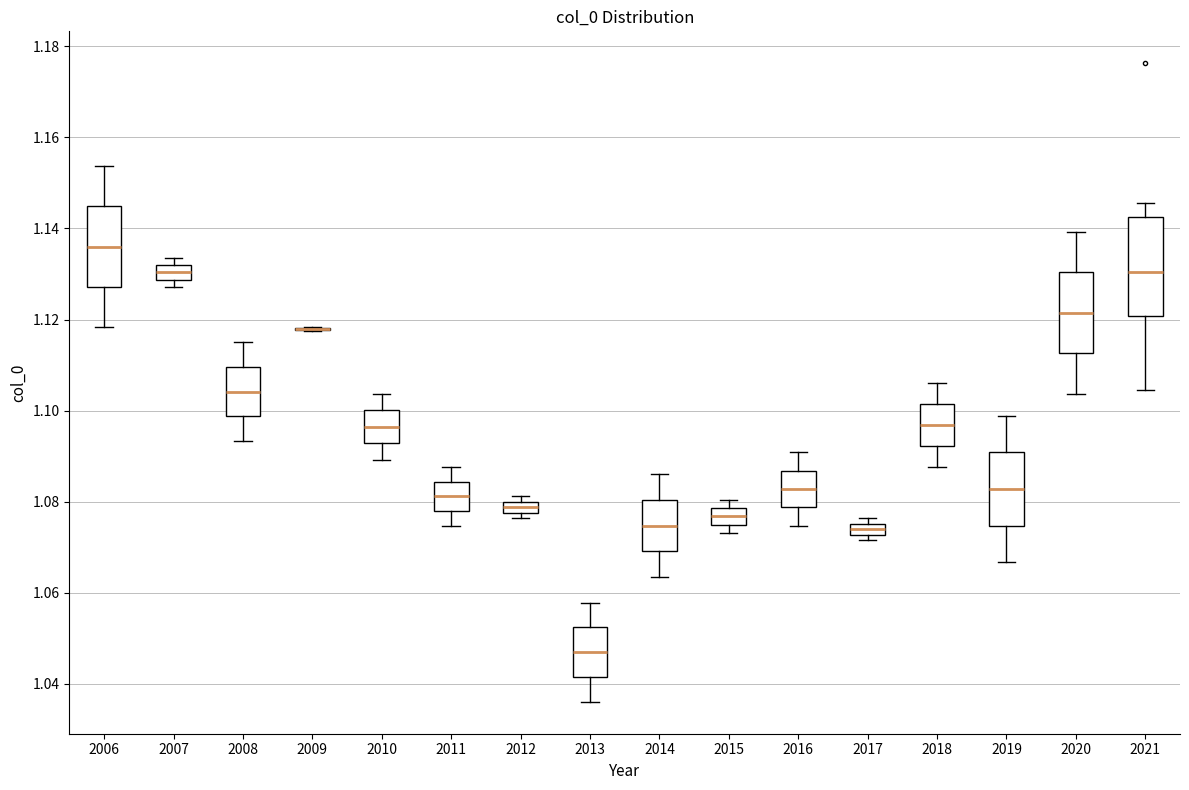

Where is the upper edge of the box at x = 2019 on the y-axis? The values are not printed on the chart, so give them approximately, as read against the axis.

1.090